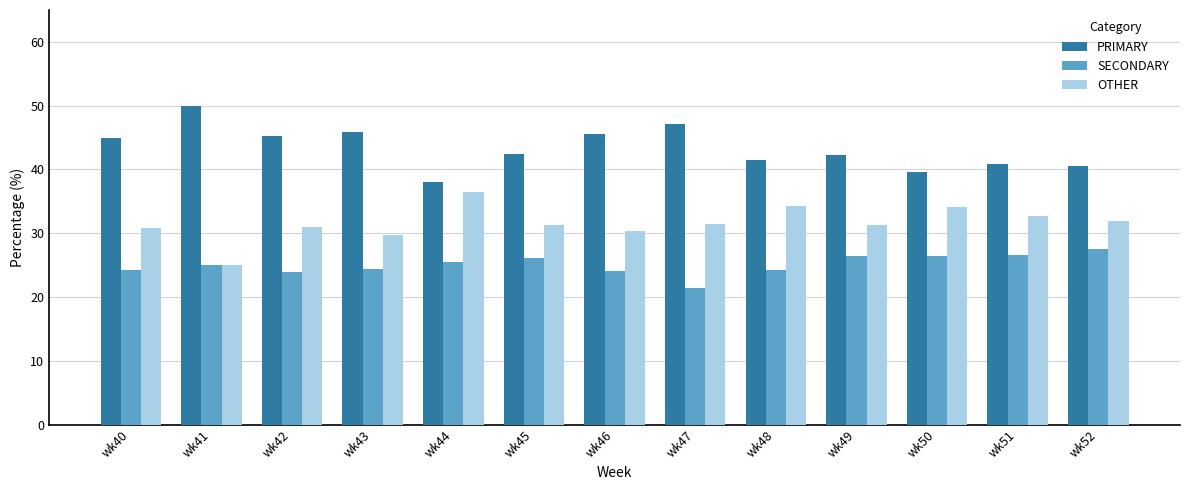

What is the lowest value of the OTHER series?

25.0